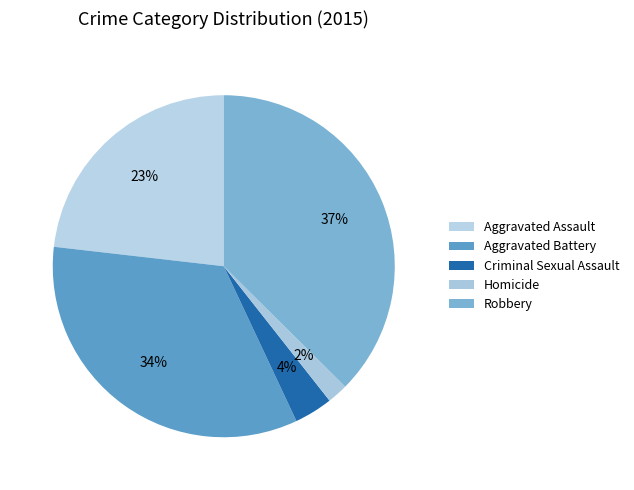

The Aggravated Assault slice represents 23% of the pie. True or false?

True